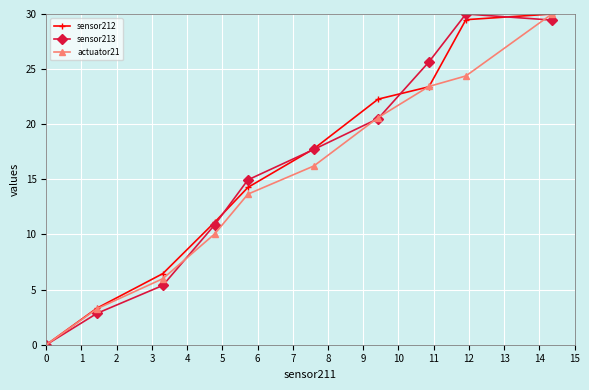

How many values in the actuator21 series exceed 16?

5